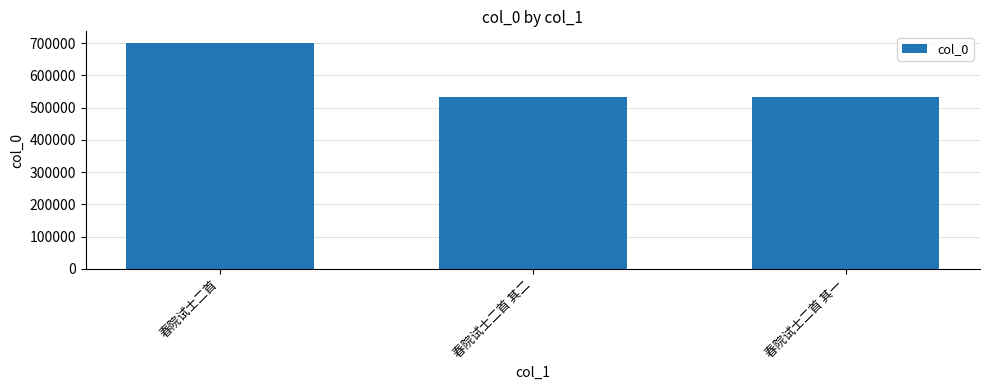

At which label is the value closest to 616648?

春院试士二首 其二